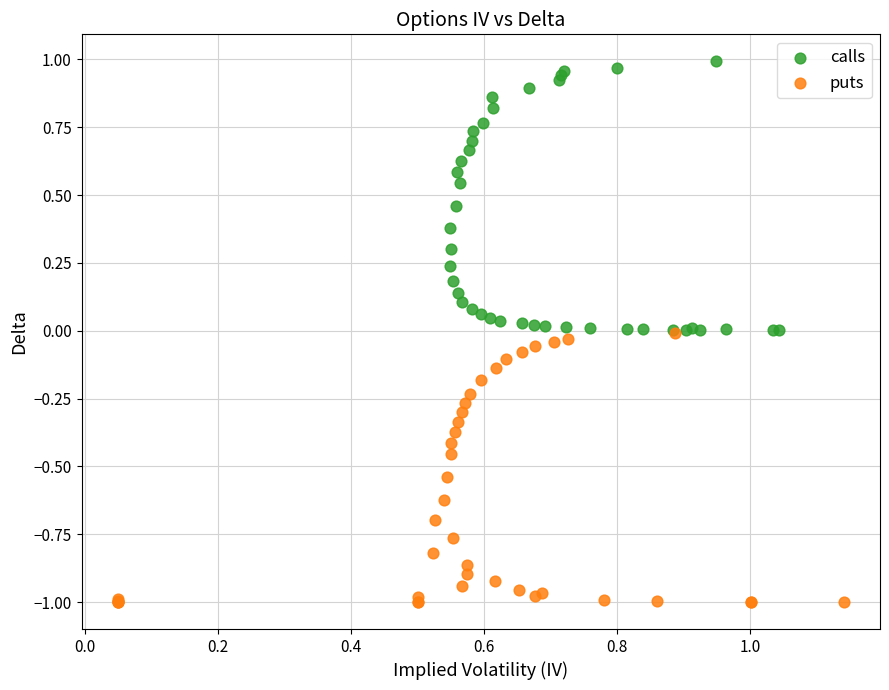

Which series reaches the minimum Y coordinate?

puts